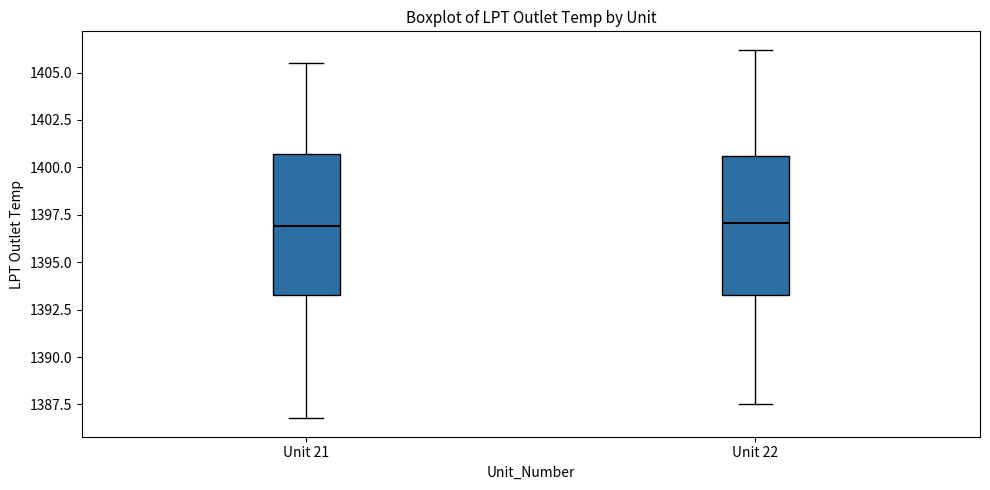

Reading left to right, read every box against the y-axis: the position of its median line, the range the box covers, and the ends of its whiskers. The values are not printed on the chart, so give them approximately, as read against the axis.

Unit 21: median 1397.0, box 1393.5 to 1400.5, whiskers 1387.0 to 1405.5
Unit 22: median 1397.0, box 1393.5 to 1400.5, whiskers 1387.5 to 1406.0